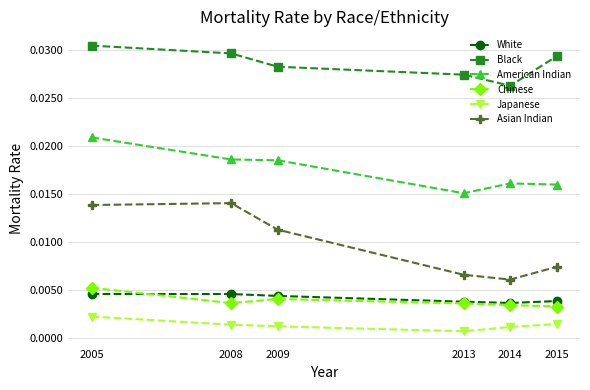

Which series has the largest range (max minus min)?

Asian Indian